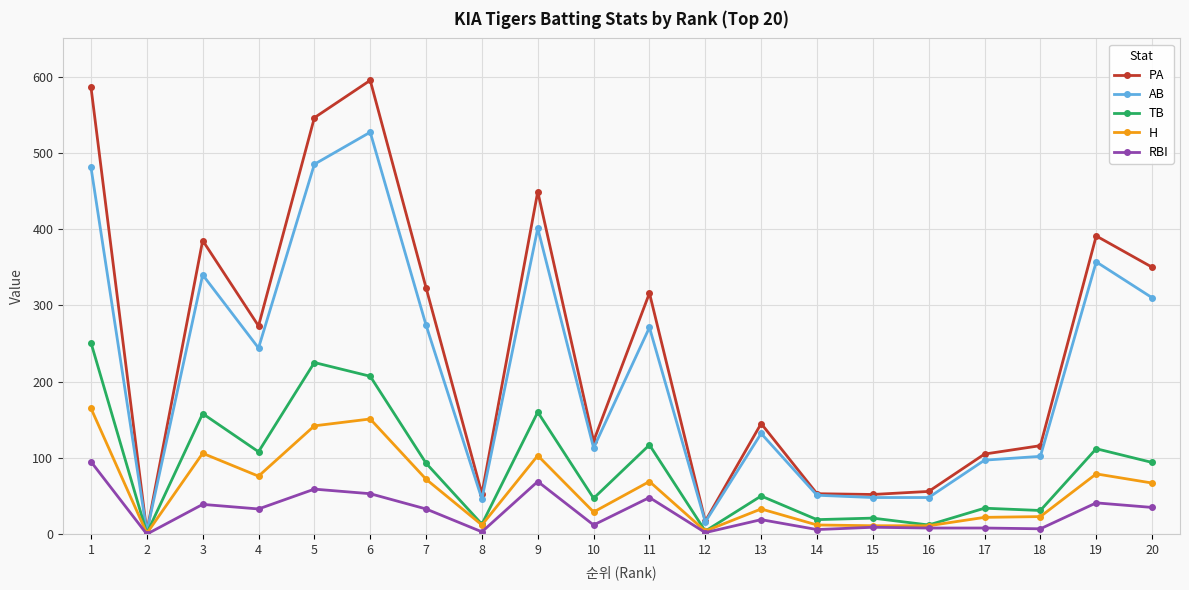

Is the value of RBI at 15 greater than the value of TB at 14?

No